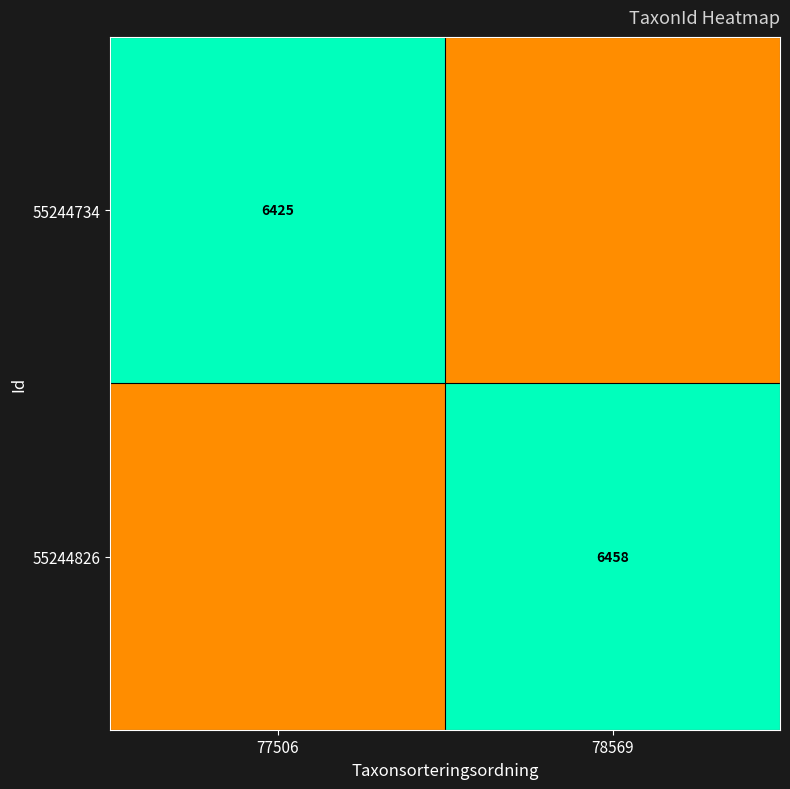

Count the number of data series in this chart.

2